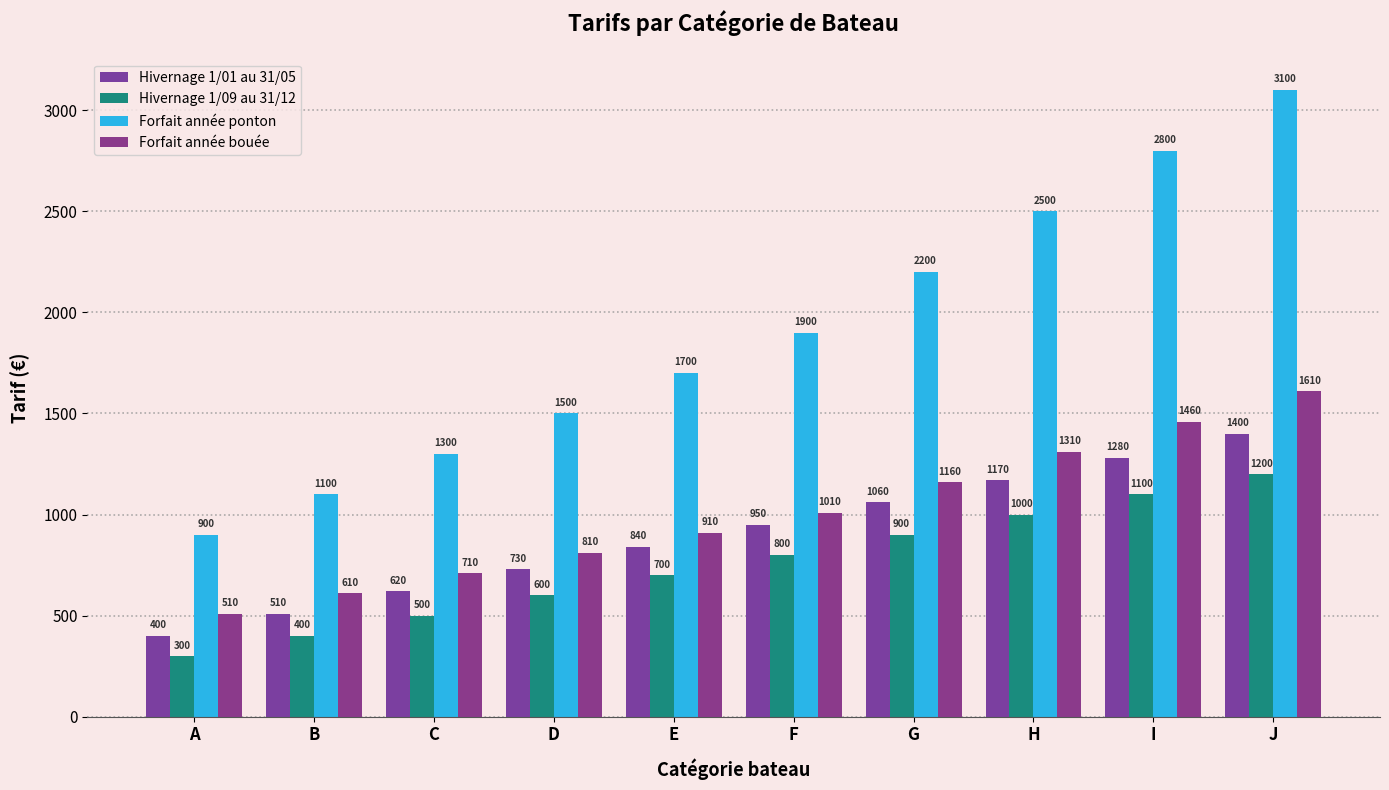

What is the value of the Hivernage 1/09 au 31/12 bar at the 6th from the left?

800